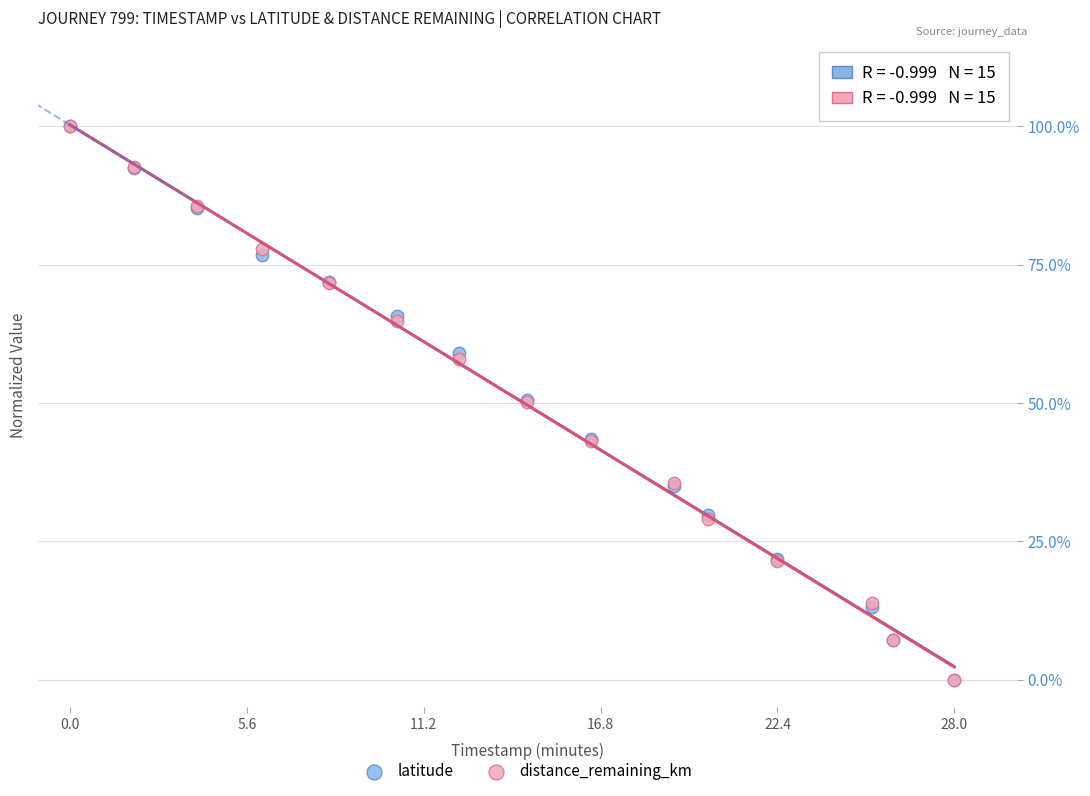

What are all the series names shown in the legend?

latitude, distance_remaining_km